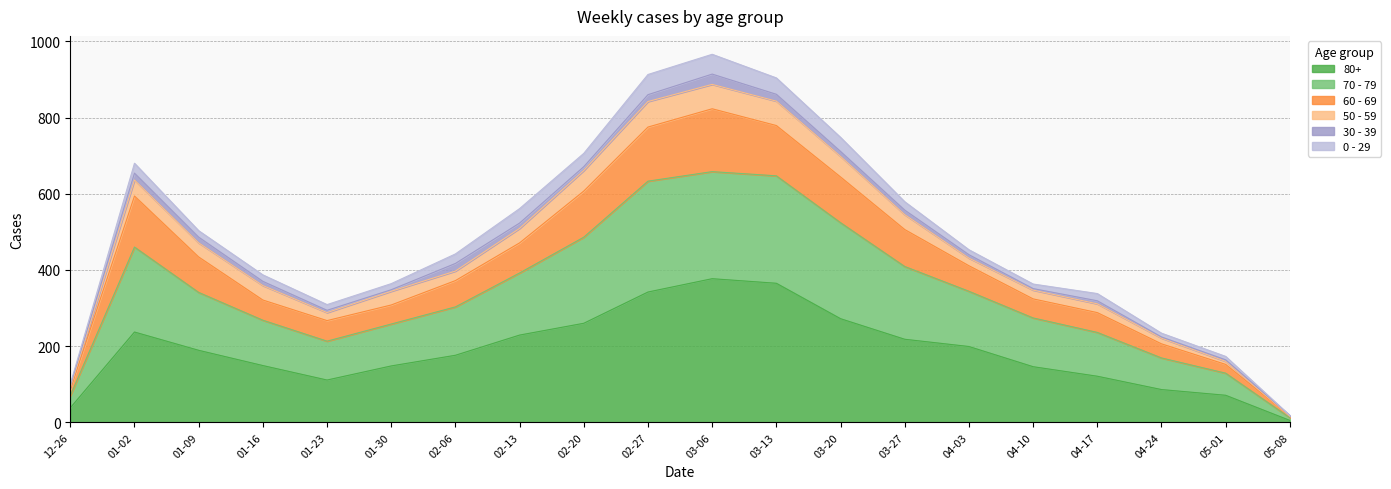

At which label does 80+ reach its minimum?

05-08